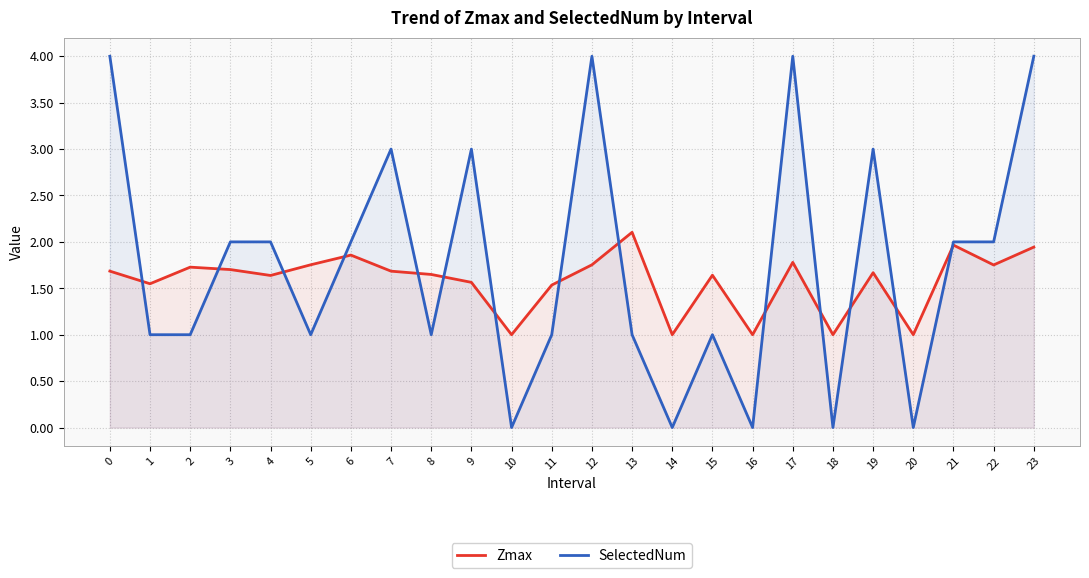

How many times do SelectedNum and Zmax cross each other?

14